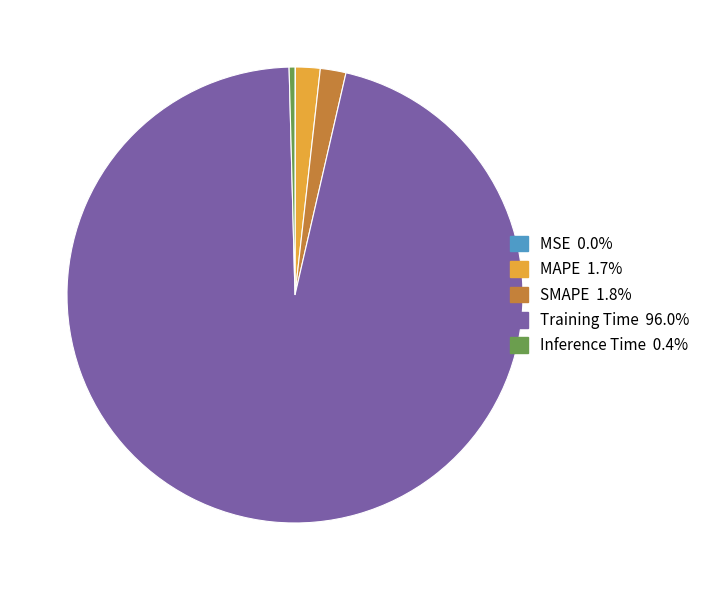

What is the largest slice in the pie chart?

Training Time